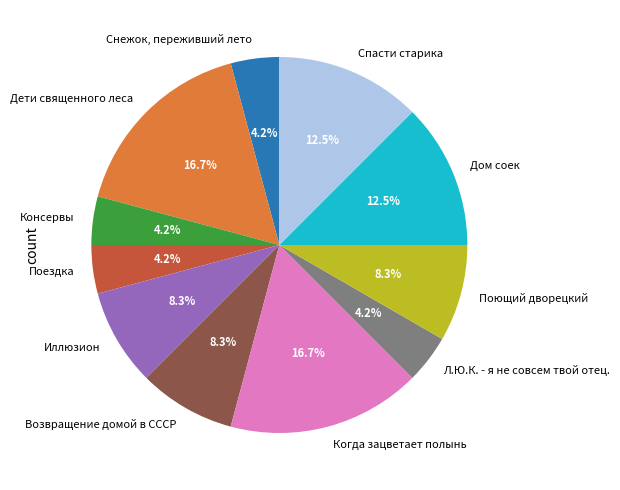

Between Поющий дворецкий and Консервы, which is larger?

Поющий дворецкий